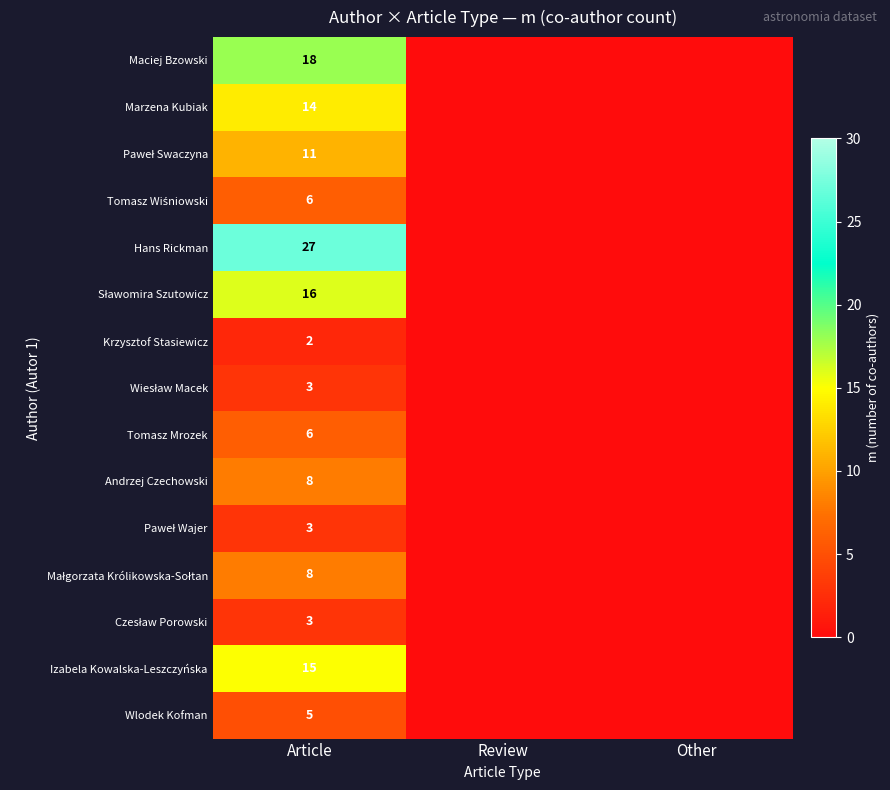

What is the difference between the highest and lowest values at Article?

25